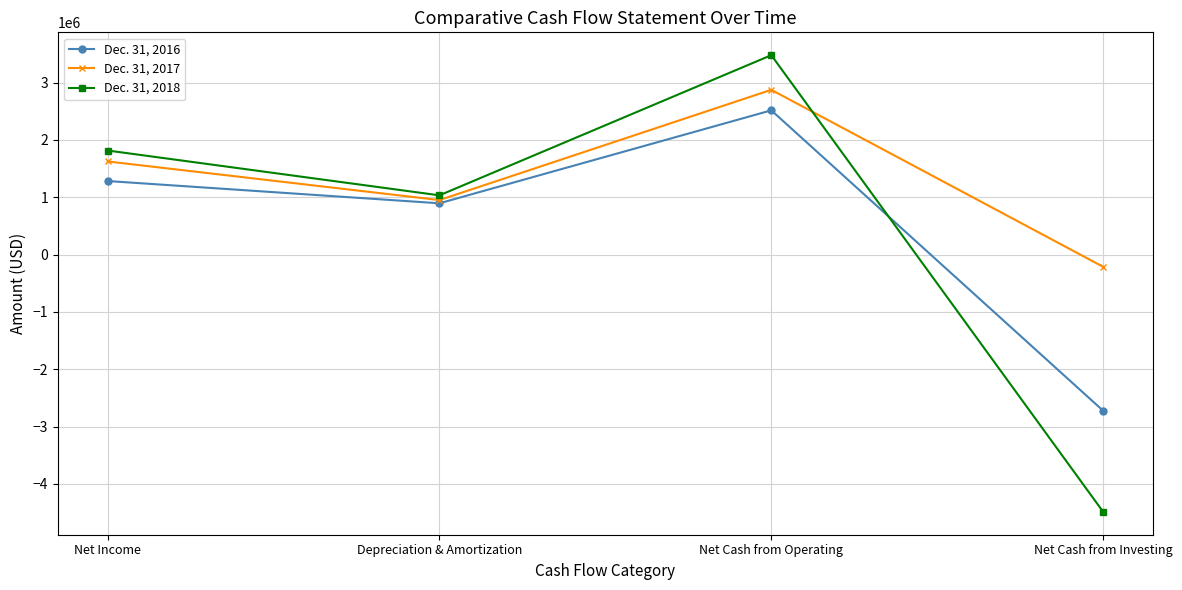

What value does the Dec. 31, 2016 series have at Net Cash from Operating, to the nearest 50?

2516700